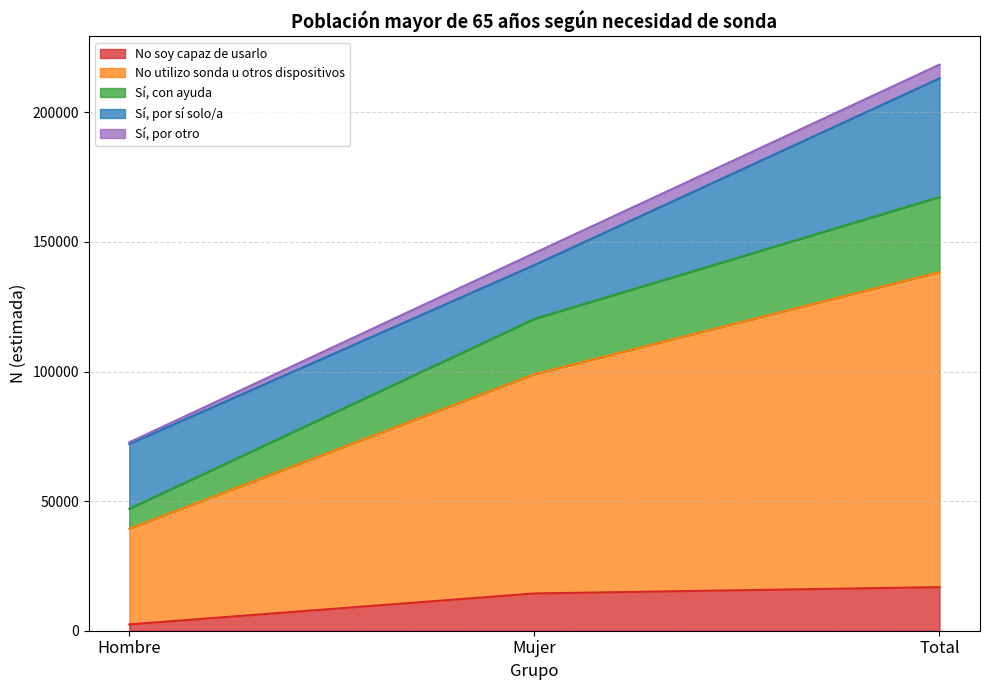

Where does the No soy capaz de usarlo series first go above 14386?

Total